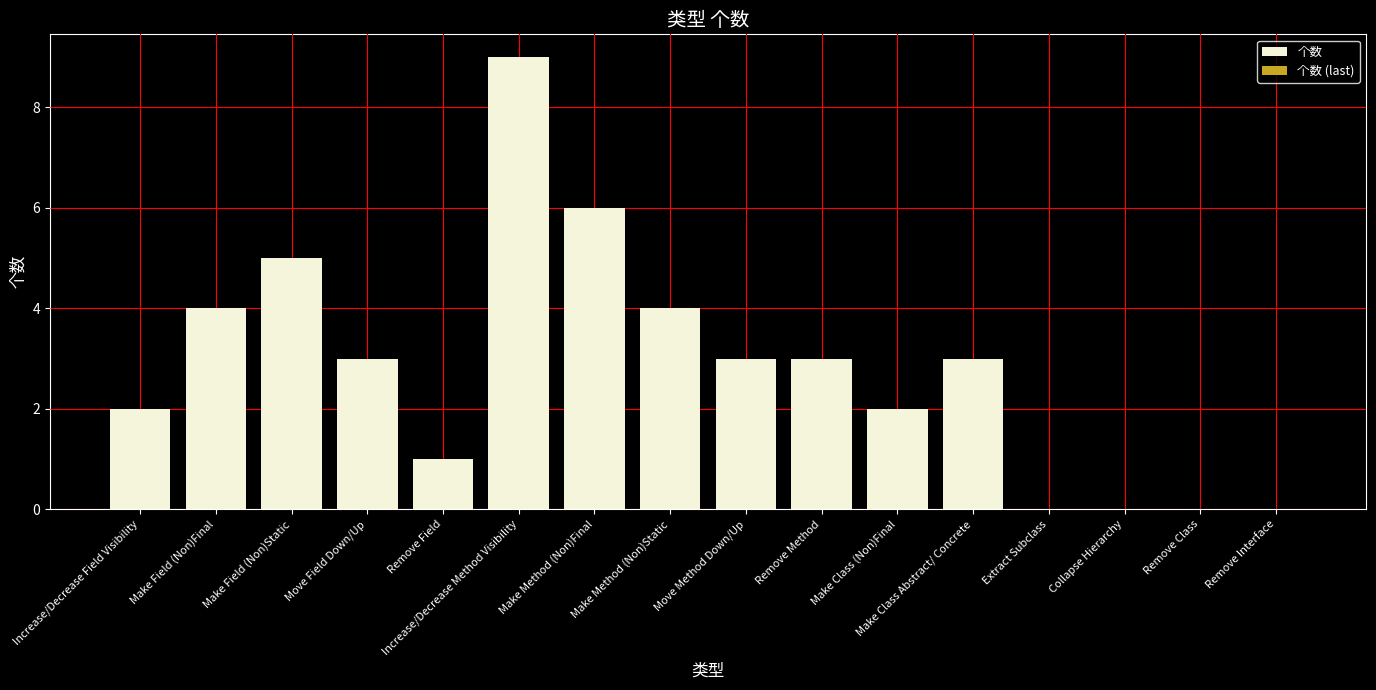

Is it true that the value at Increase/Decrease Field Visibility is 3?

False